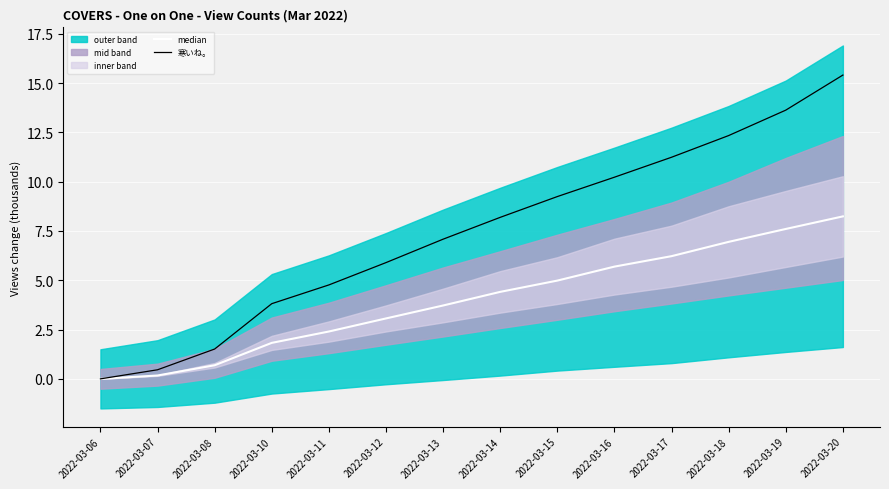

True or false: median has a value of 14.4 at 2022-03-20.

False